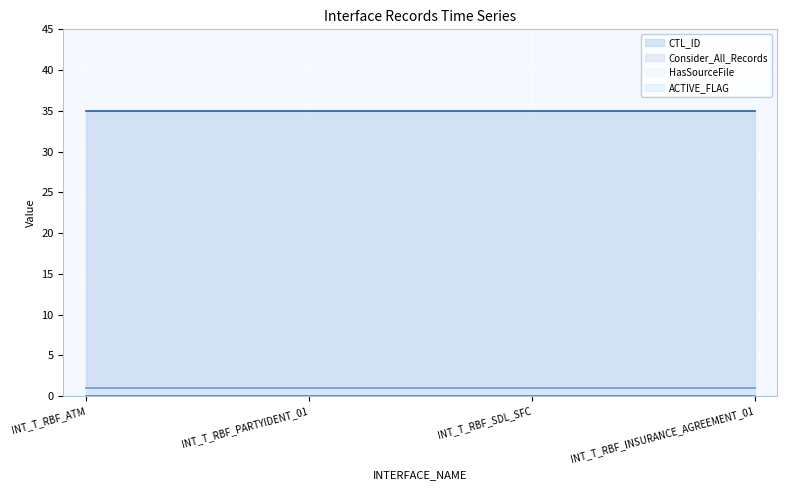

True or false: ACTIVE_FLAG has more than 1 points higher than both neighbors.

False